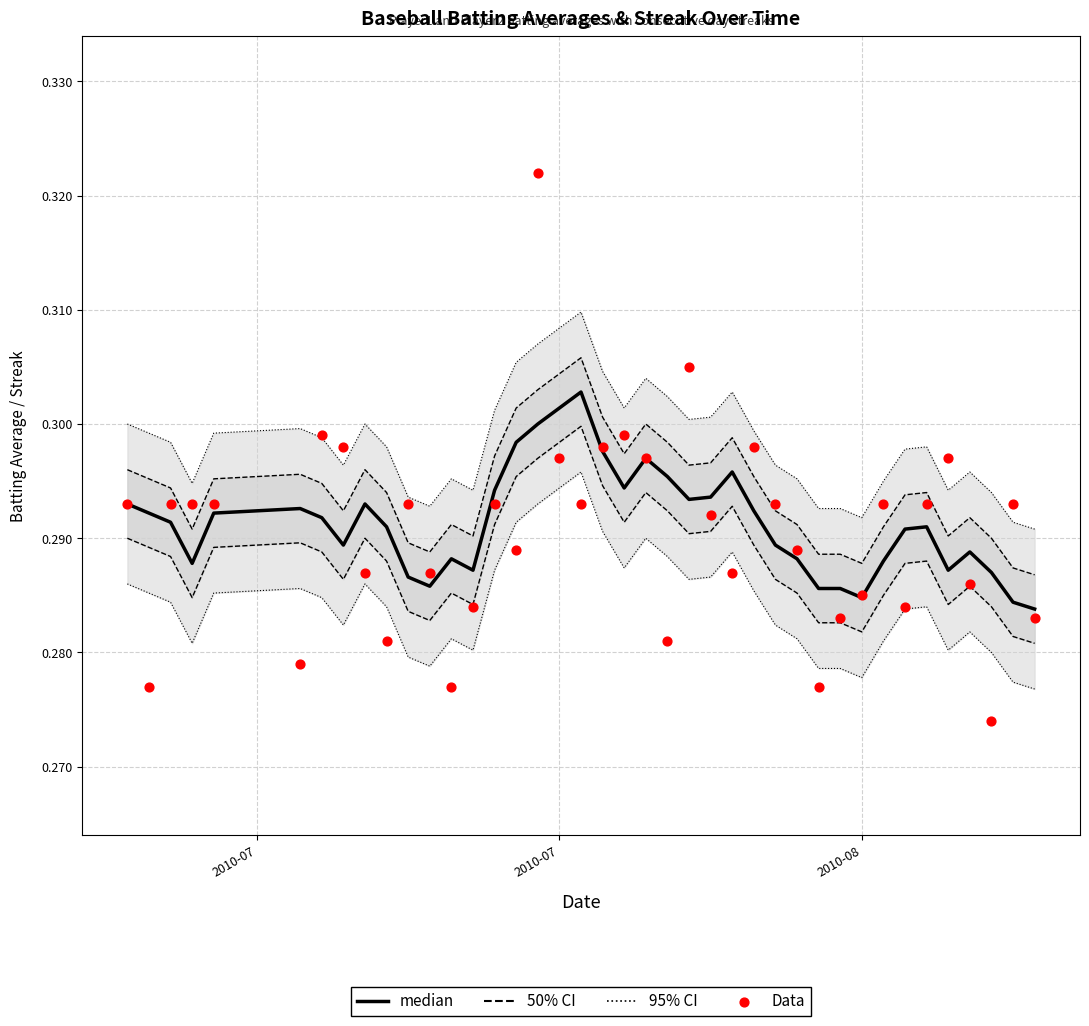

Which series has the largest total across all categories?

median